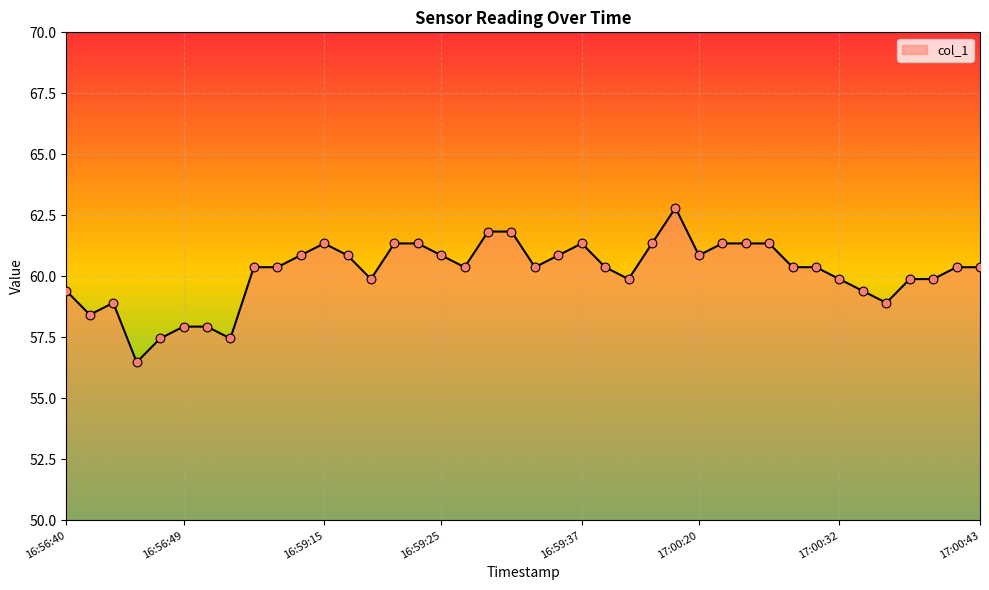

What is the smallest value displayed?

56.5